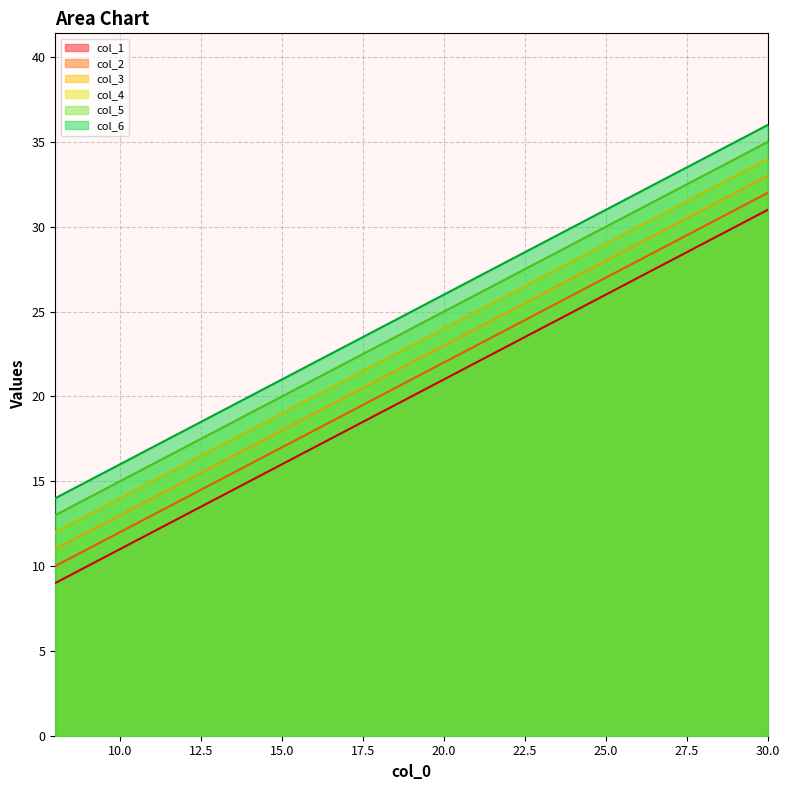

Which series has the widest spread of values?

col_1